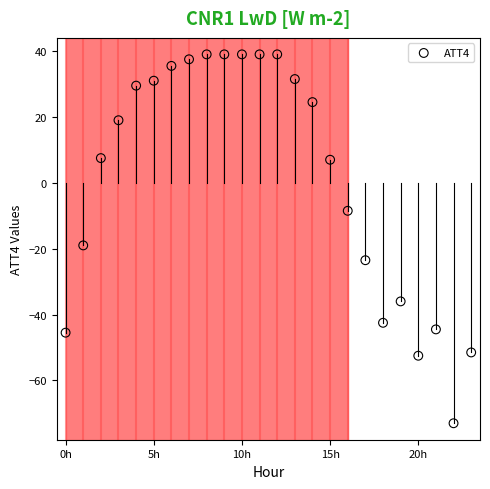

What Y value in the scatter plot is closest to -17?

-19.0